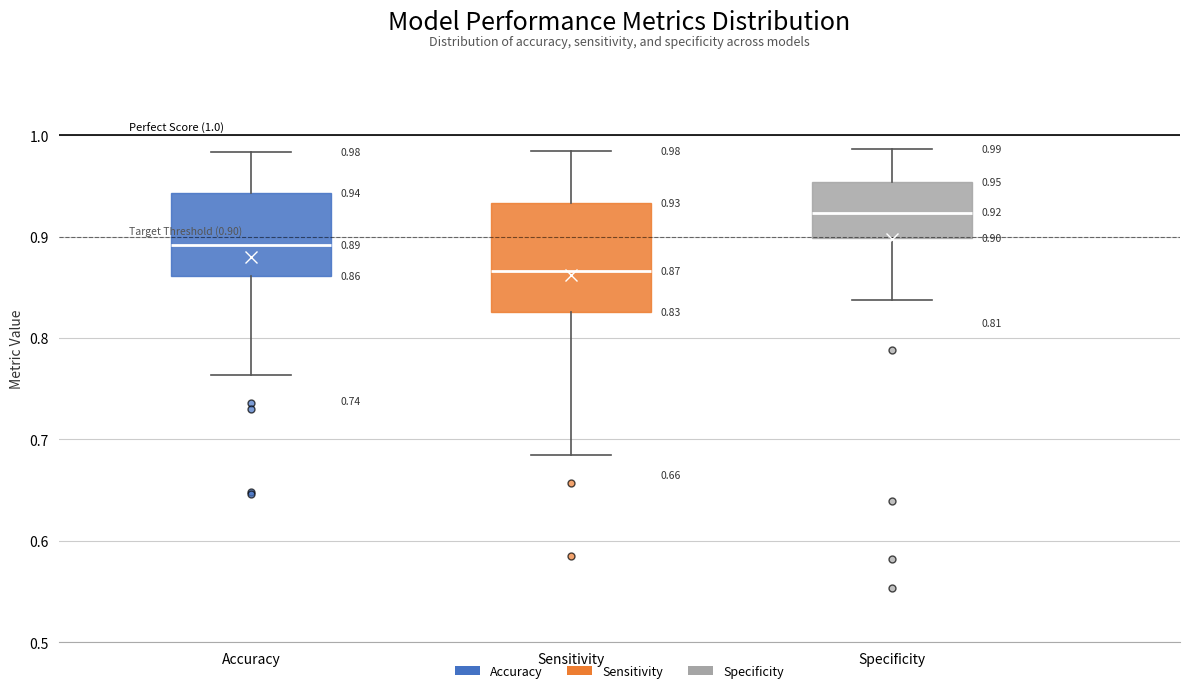

Which box has the lowest median line?

Sensitivity